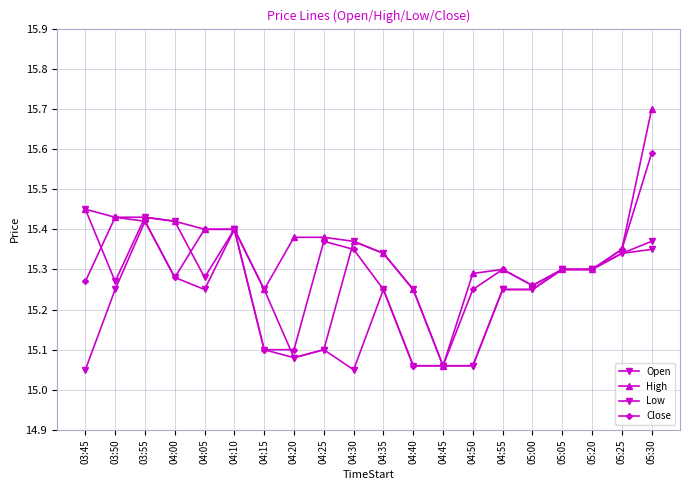

What is the difference between the maximum and second lowest values in the High series?

0.4